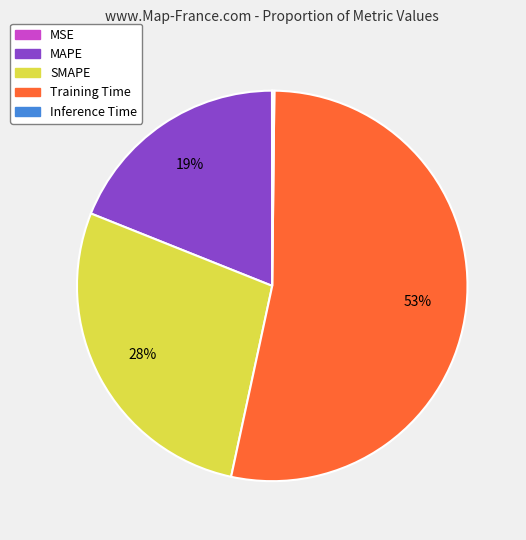

What percentage is the MAPE slice, to the nearest percent?

19%